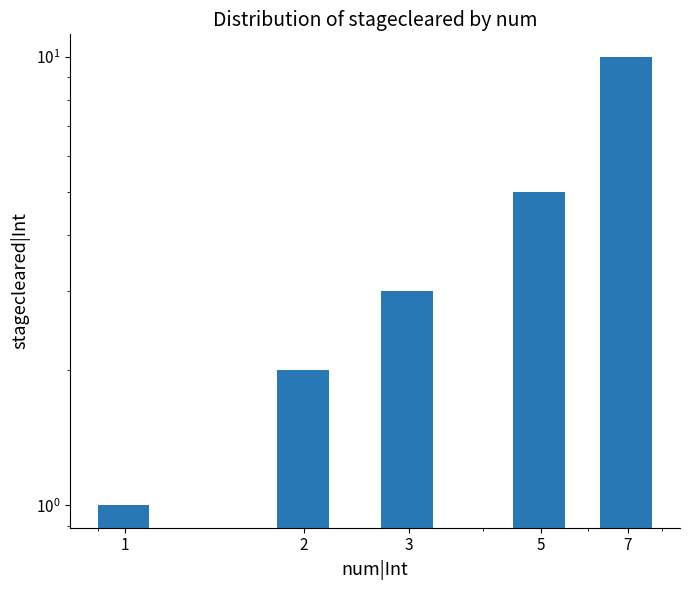

Is it true that the value at 1 is 1?

True